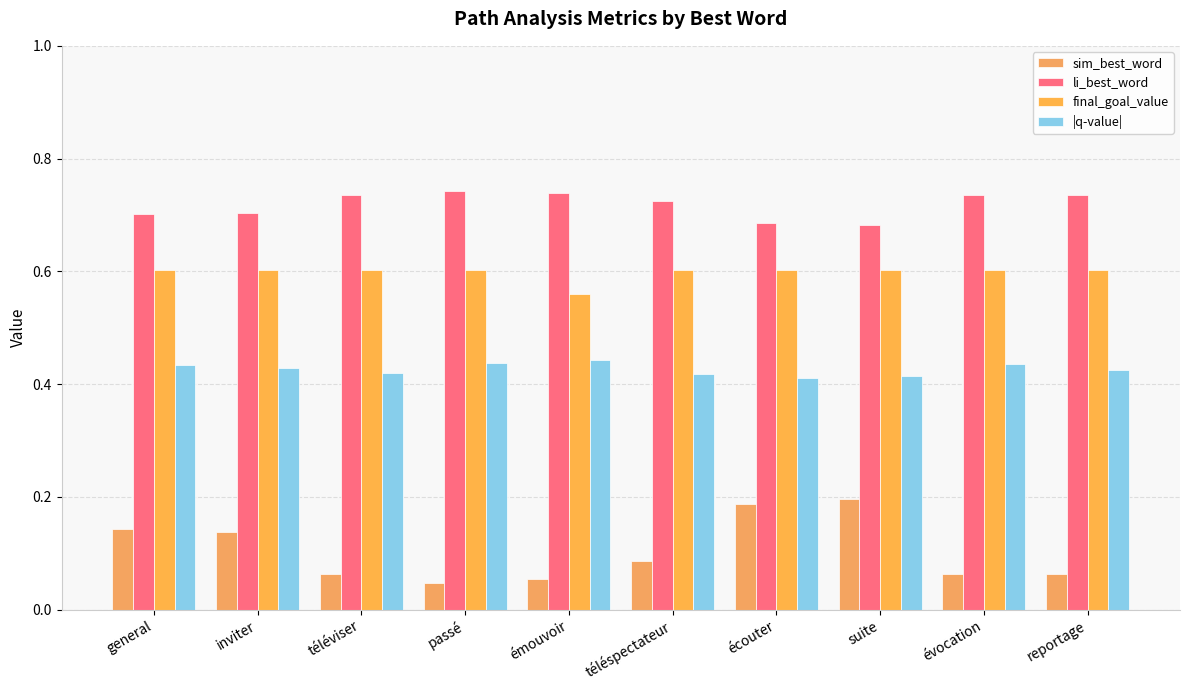

At suite, list the series in order from smallest to largest.

sim_best_word, |q-value|, final_goal_value, li_best_word